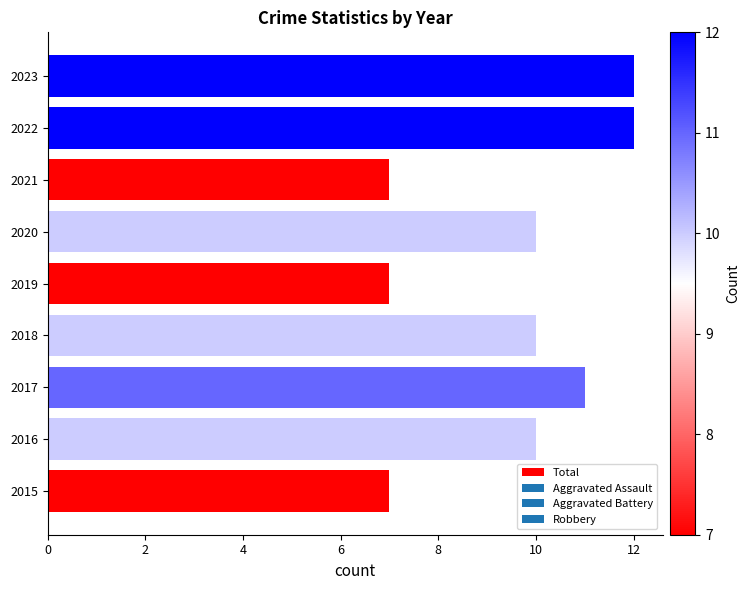

Is it true that the value at 2018 is 17?

False